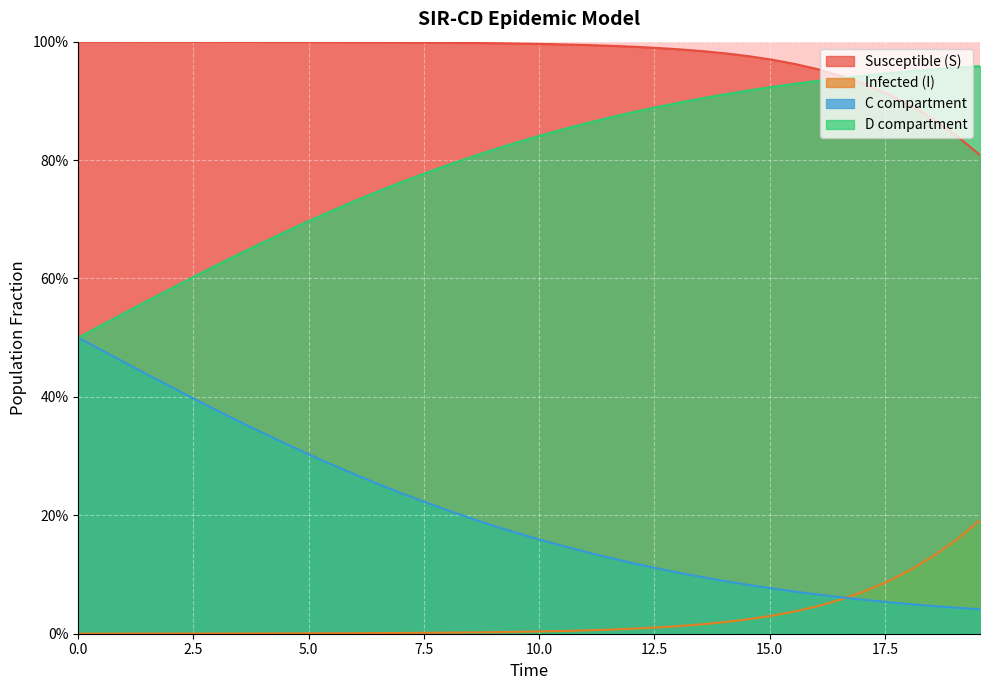

What is the difference between the second highest and second lowest values in the I series?

0.2